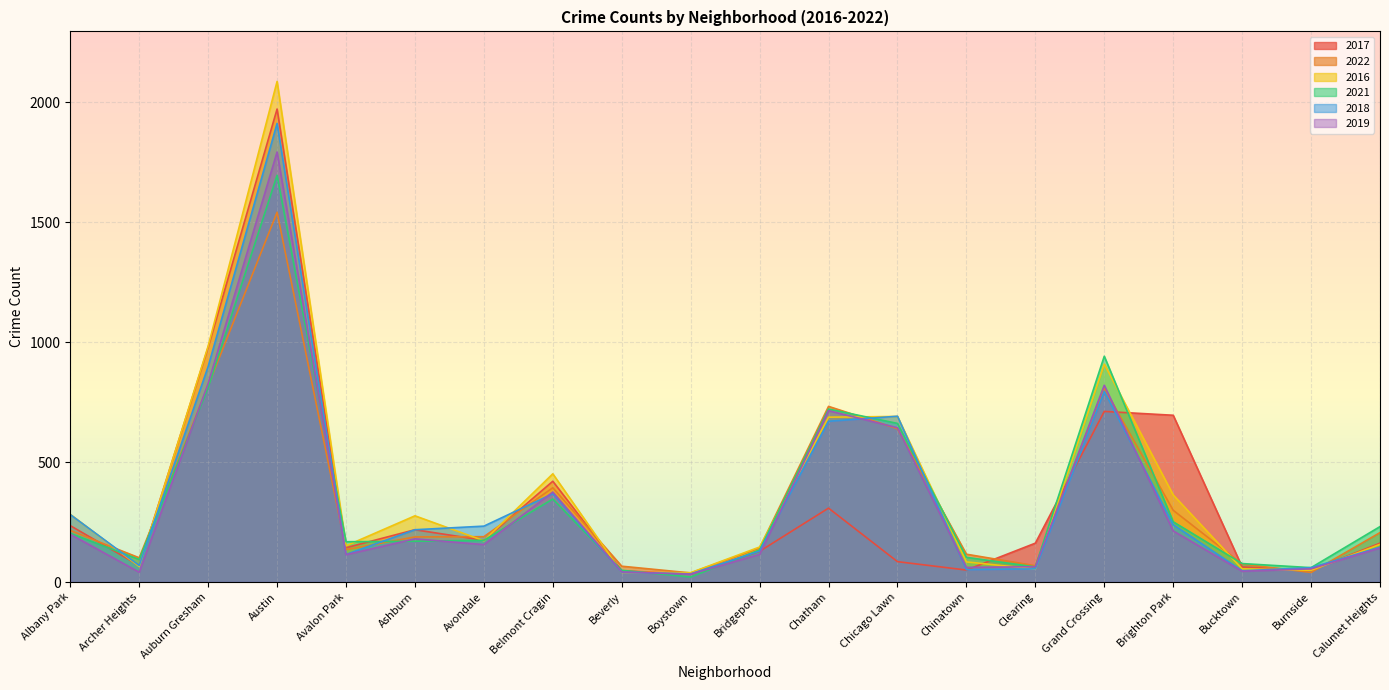

Between which two adjacent categories do 2017 and 2019 first intersect?

Bridgeport and Chatham